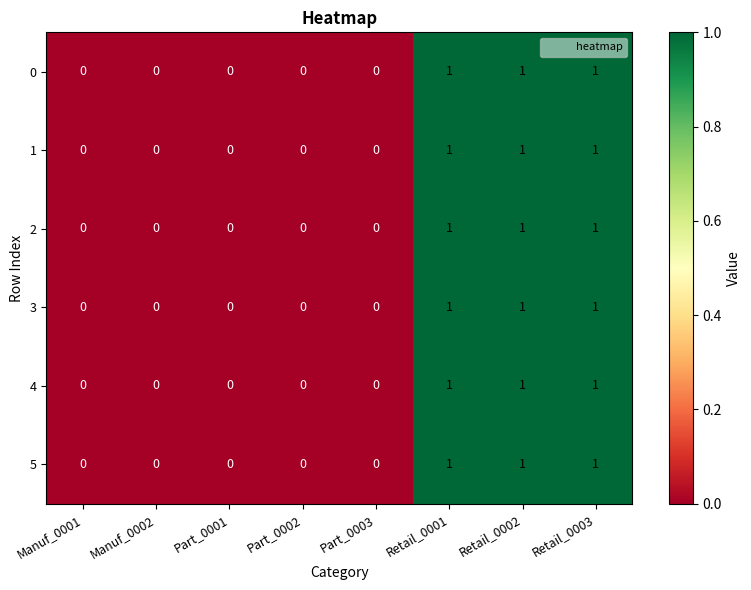

True or false: 3 has a value of 1 at Retail_0002.

True